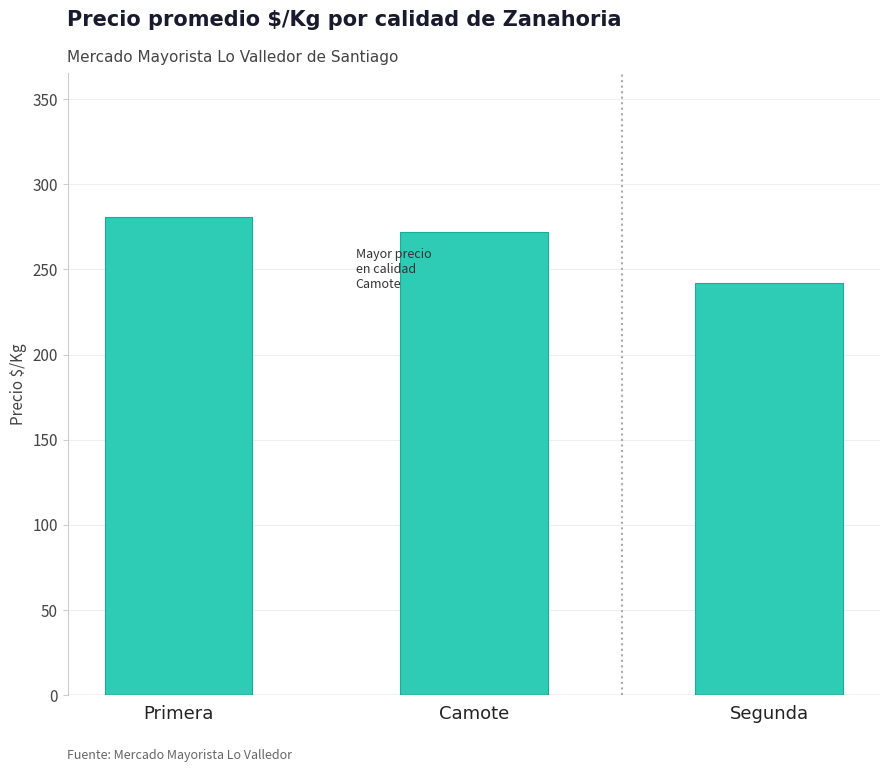

Rank the categories by value from highest to lowest.

Primera, Camote, Segunda